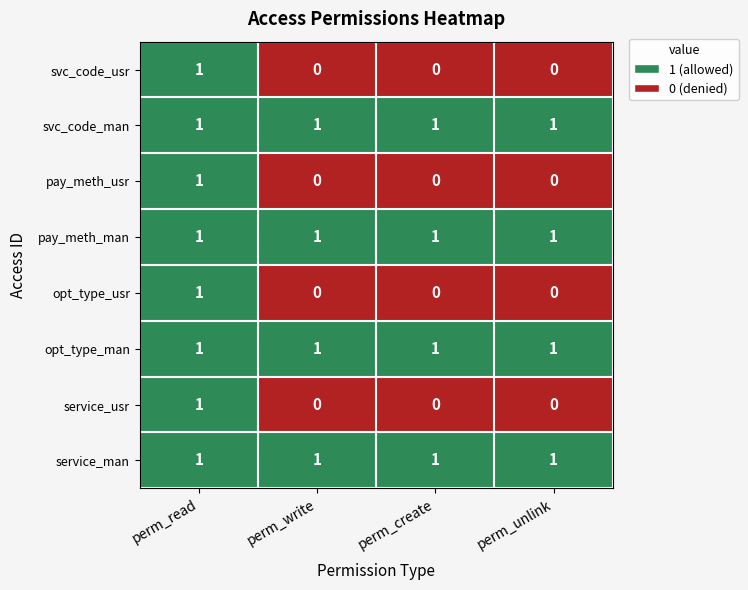

Is the value of pay_meth_usr at perm_write greater than the value of pay_meth_man at perm_create?

No